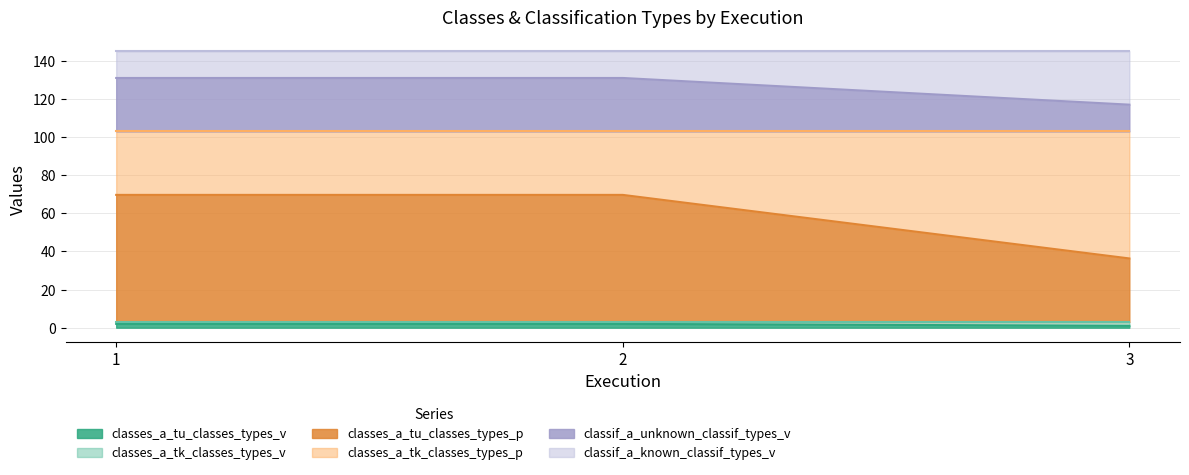

Which series has the widest spread of values?

classes_a_tu_classes_types_p